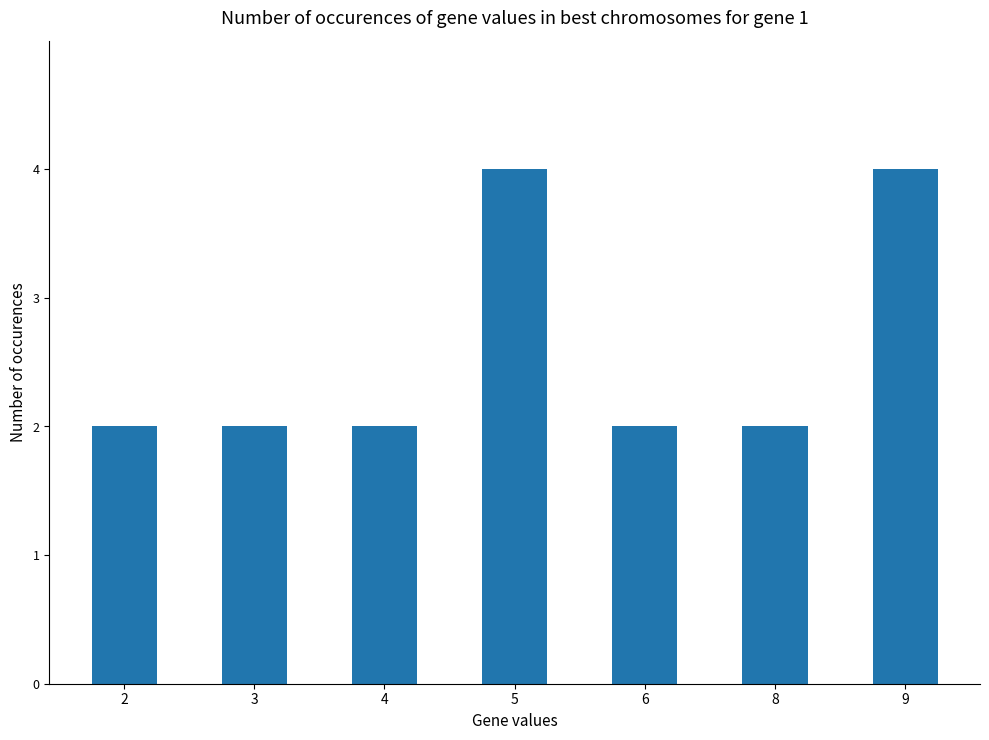

How many distinct data groups are displayed?

1